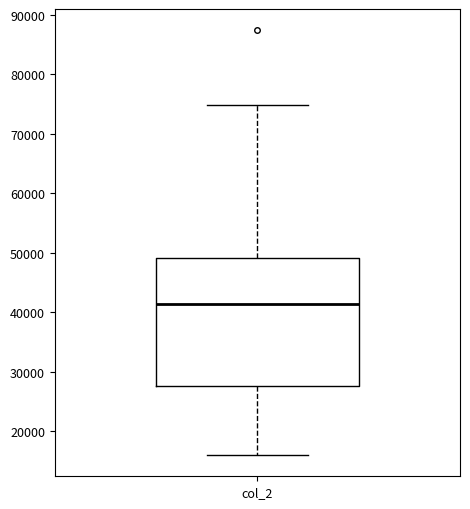

Where is the lower edge of the box for col_2 on the y-axis? The values are not printed on the chart, so give them approximately, as read against the axis.

28000